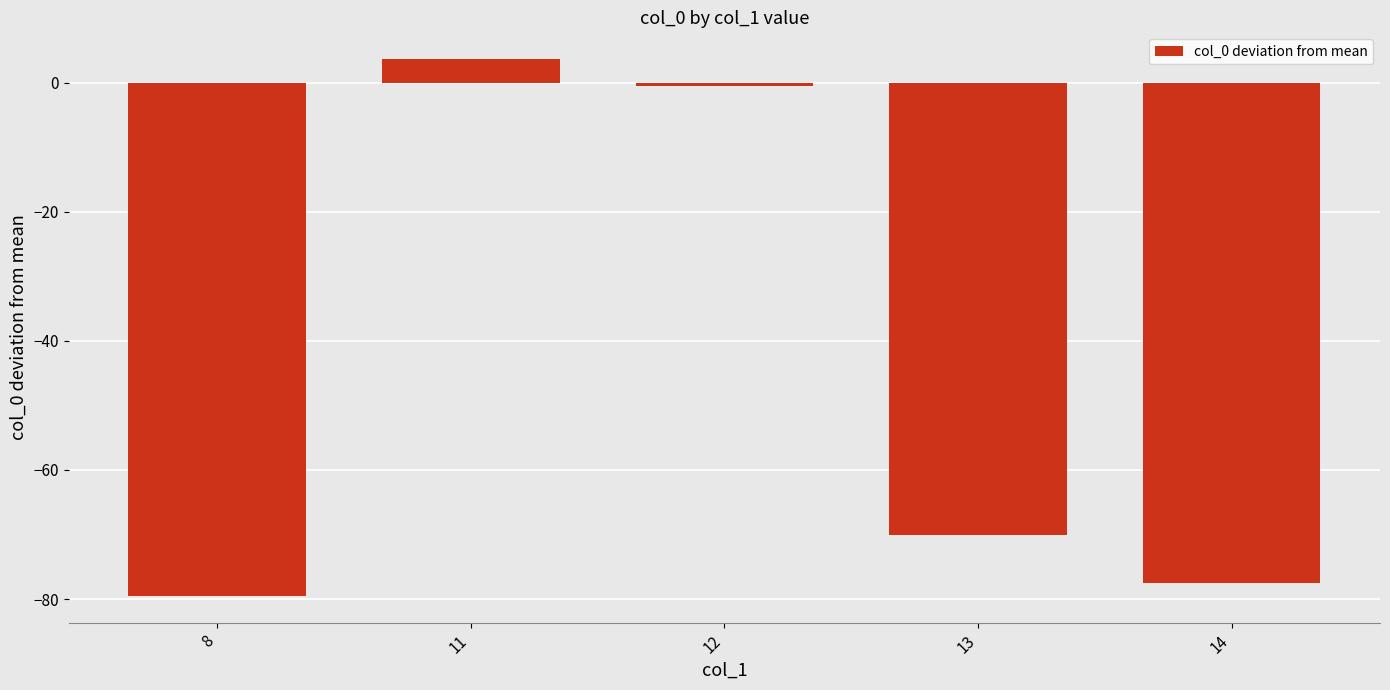

The value at 13 is -70.0. True or false?

True